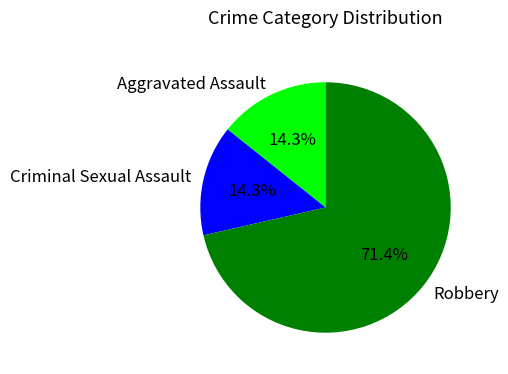

The Criminal Sexual Assault slice represents 21% of the pie. True or false?

False